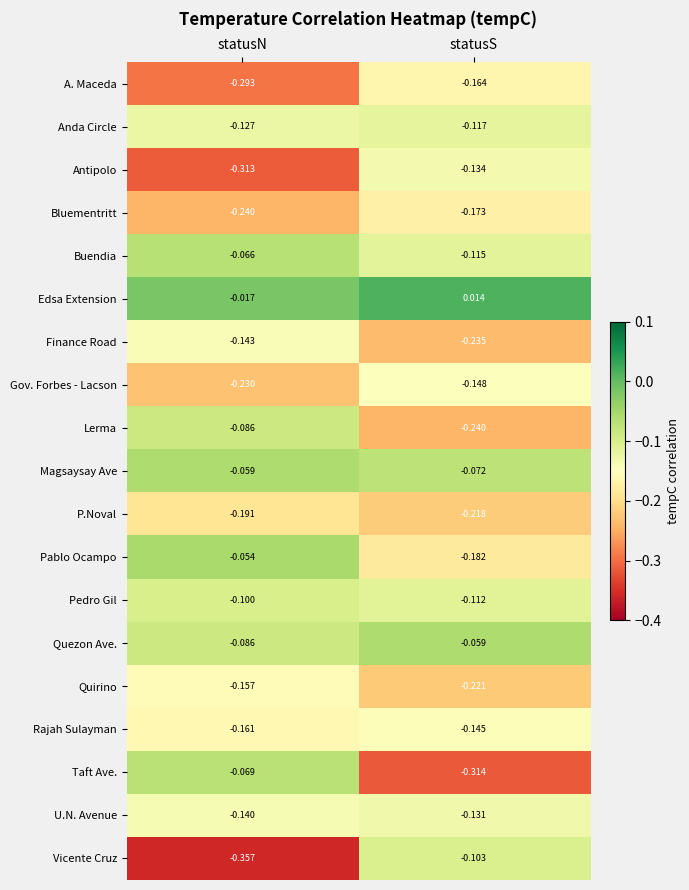

What is the total value across all series at statusN?

-2.9